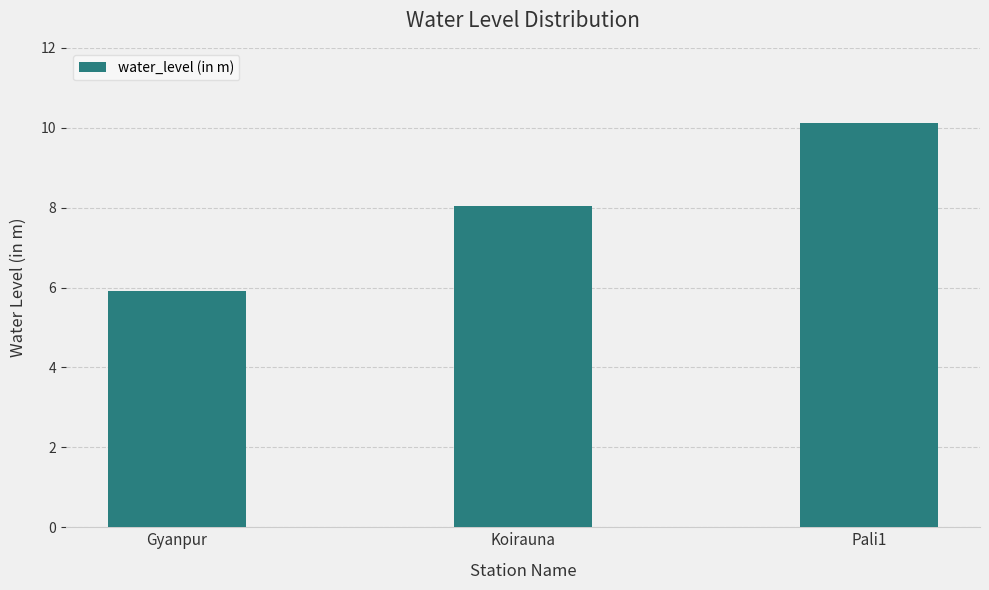

List the labels in order of value, largest first.

Pali1, Koirauna, Gyanpur